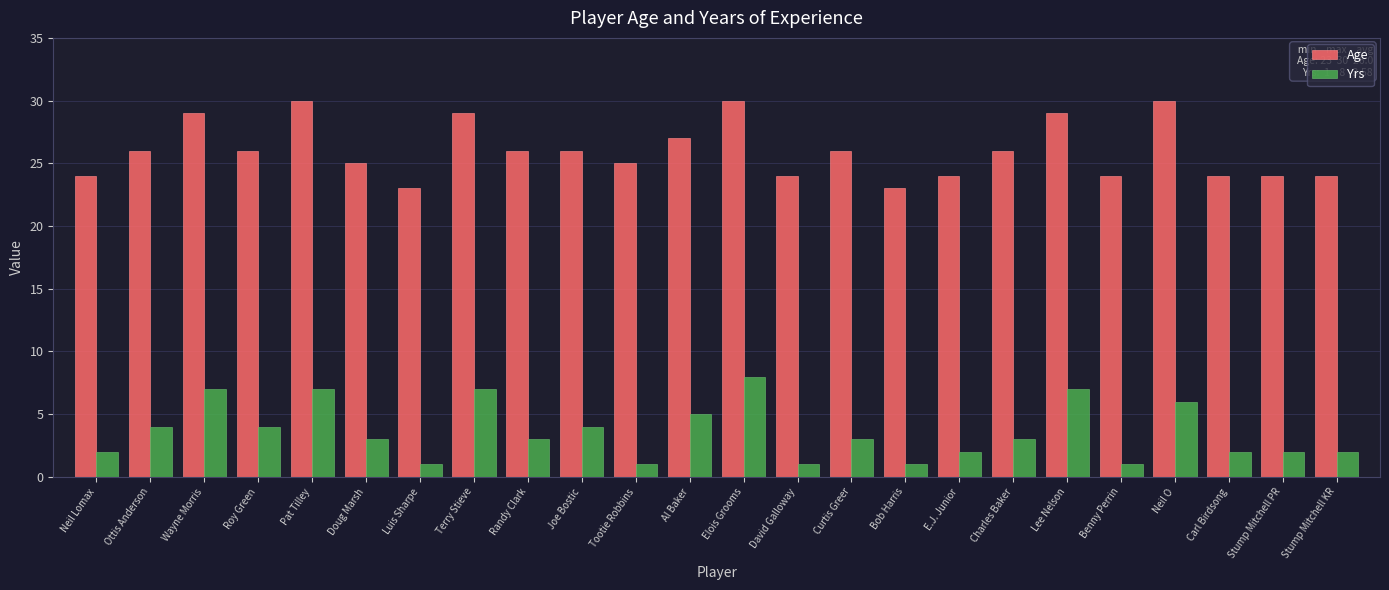

At how many categories does at least one series exceed 8?

24